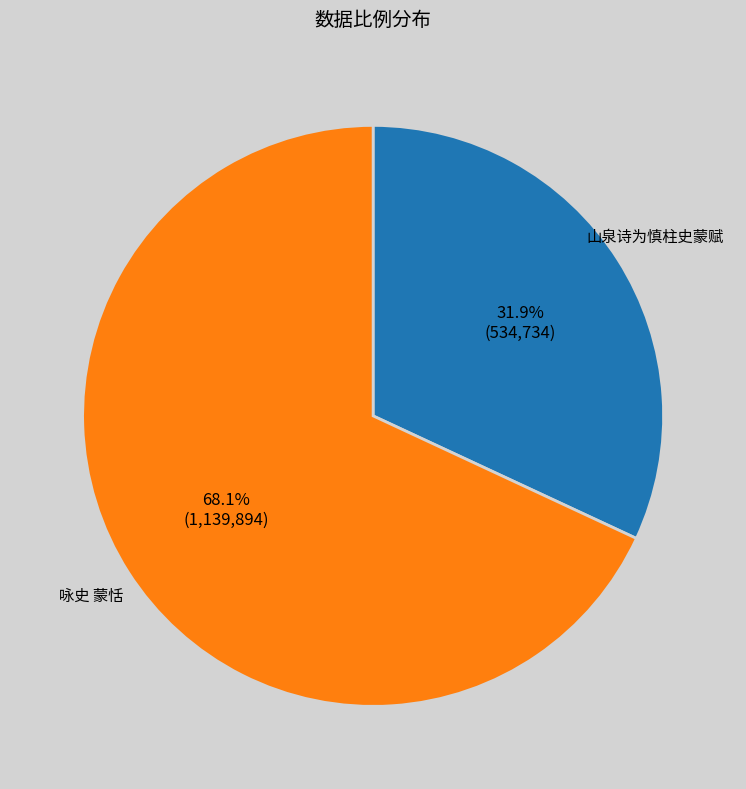

Which category has the smallest portion of the pie?

山泉诗为慎柱史蒙赋